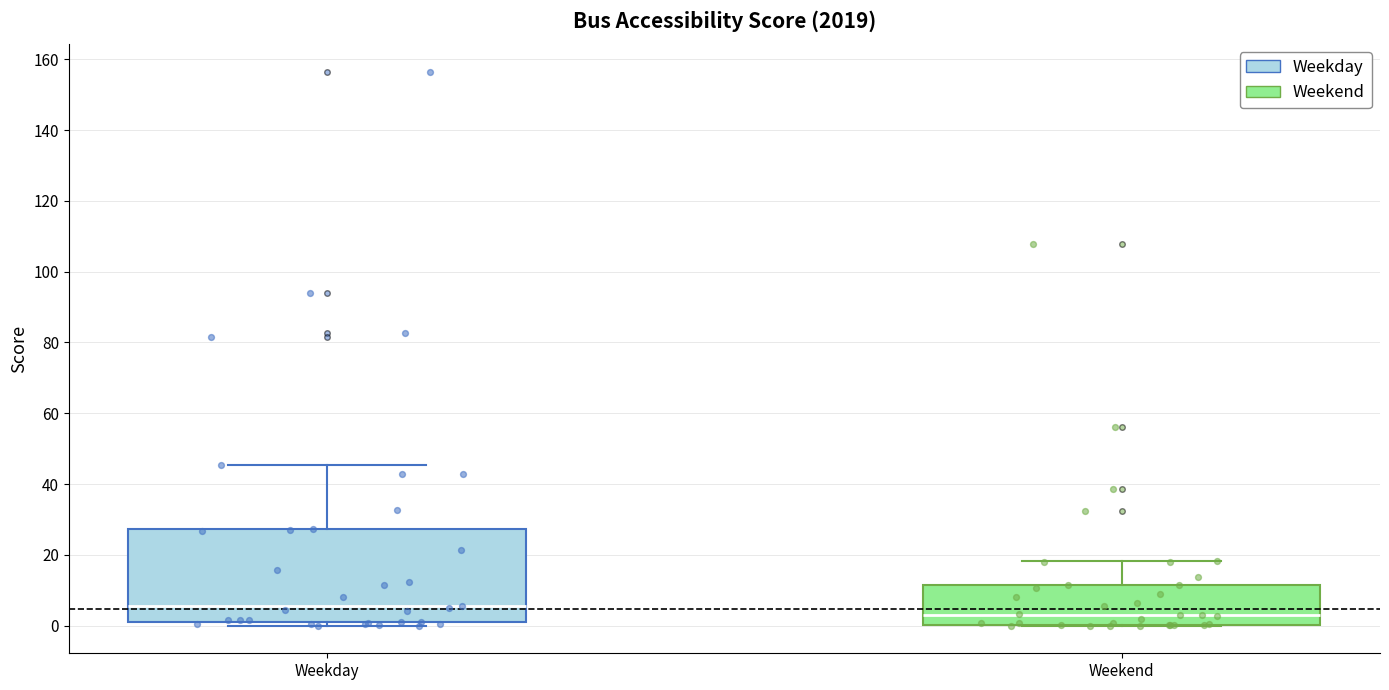

Which box's median line is the highest?

Weekday